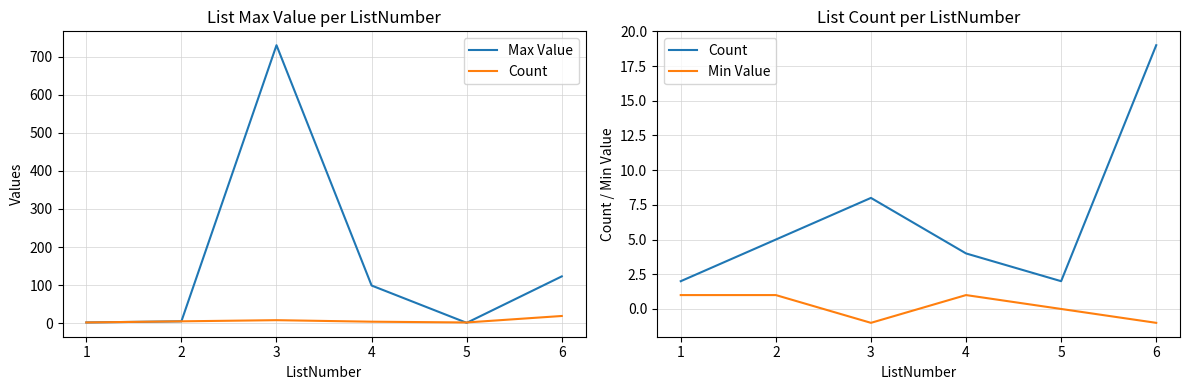

At how many categories does at least one series exceed 643?

1